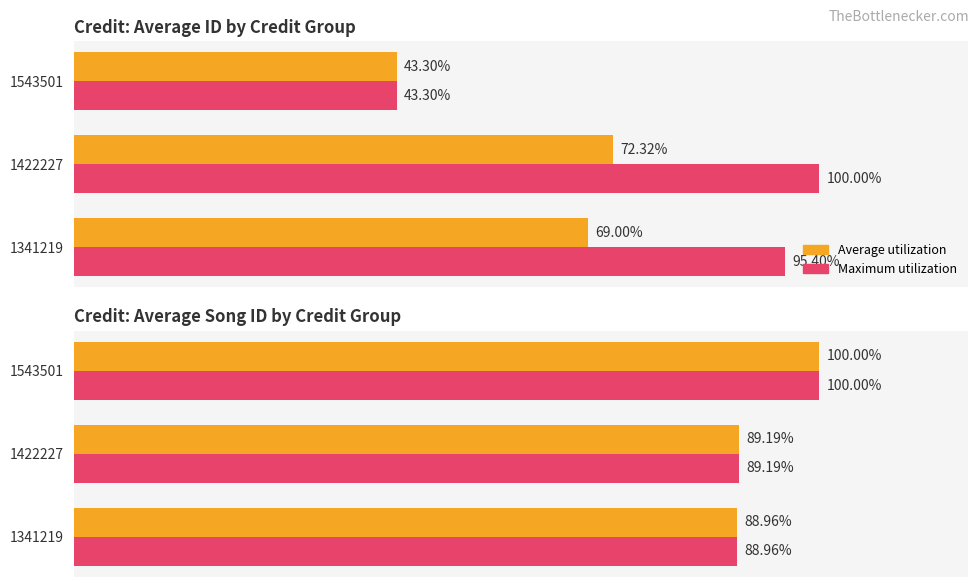

Between 1543501 and 1341219, which is larger?

1543501